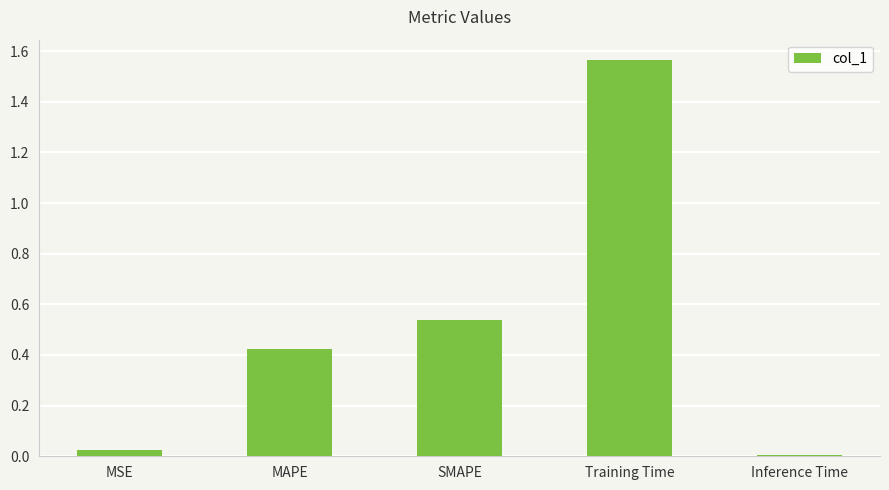

True or false: the data shows 0.0 at Inference Time.

True